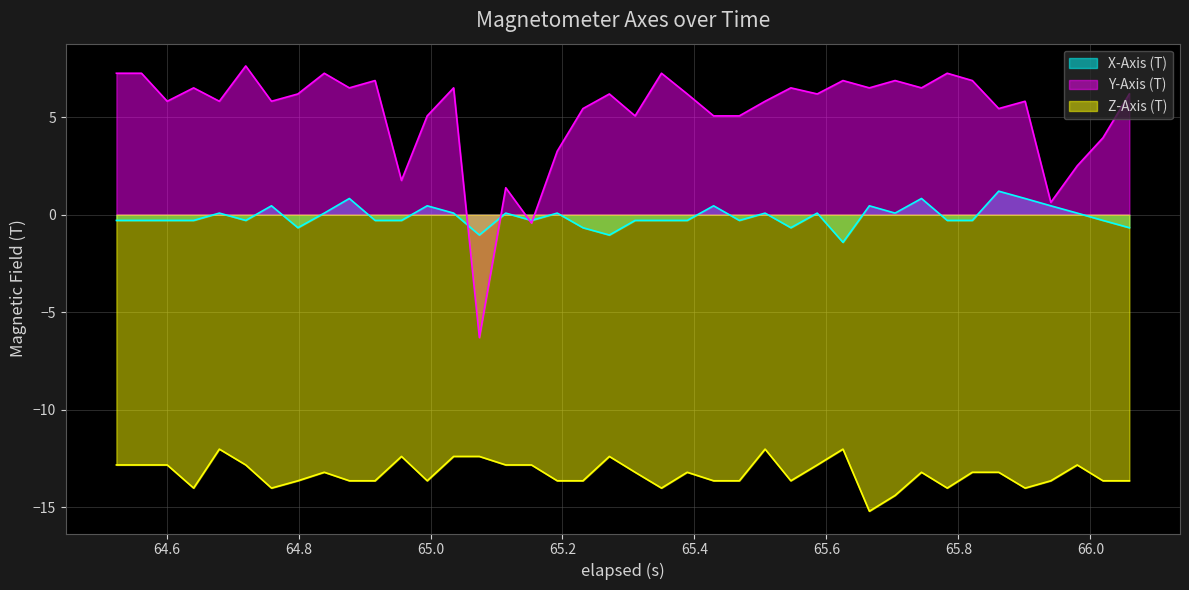

What is the sum of all Z-Axis (T) values?

-531.4